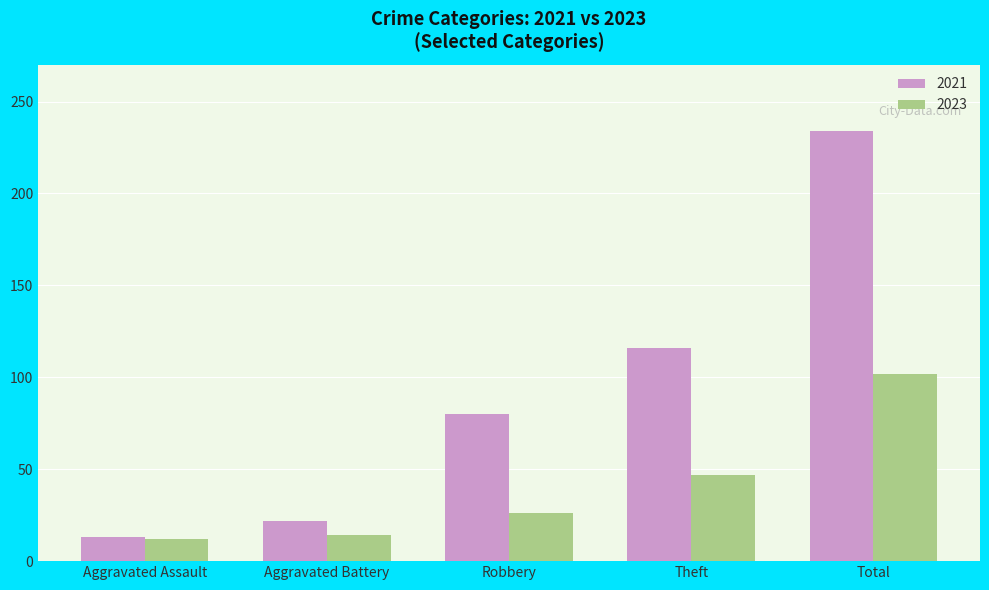

Where is 2021 nearest to the value 123?

Theft